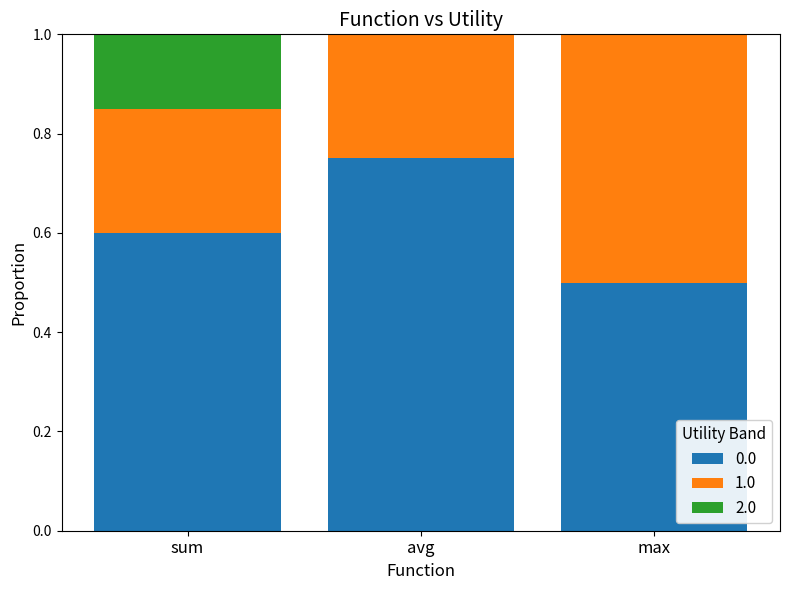

What are all the series names shown in the legend?

0.0, 1.0, 2.0